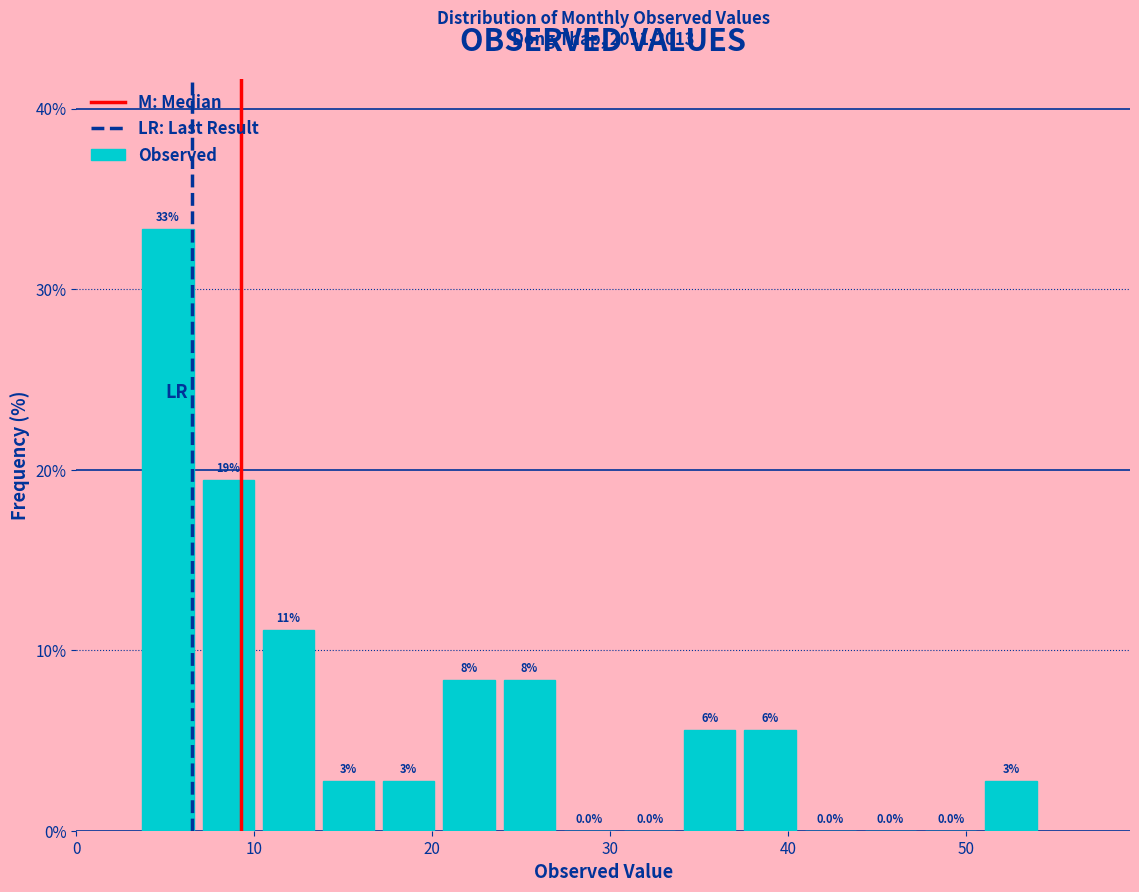

Around what value on the x-axis is the tallest bar? Give the approximate position of its centre, as read against the axis.

5